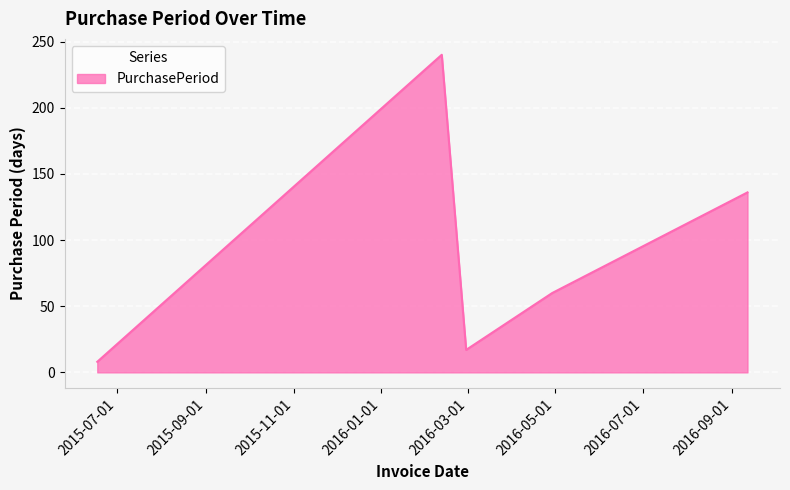

True or false: the data has more than 2 interior local peaks.

False